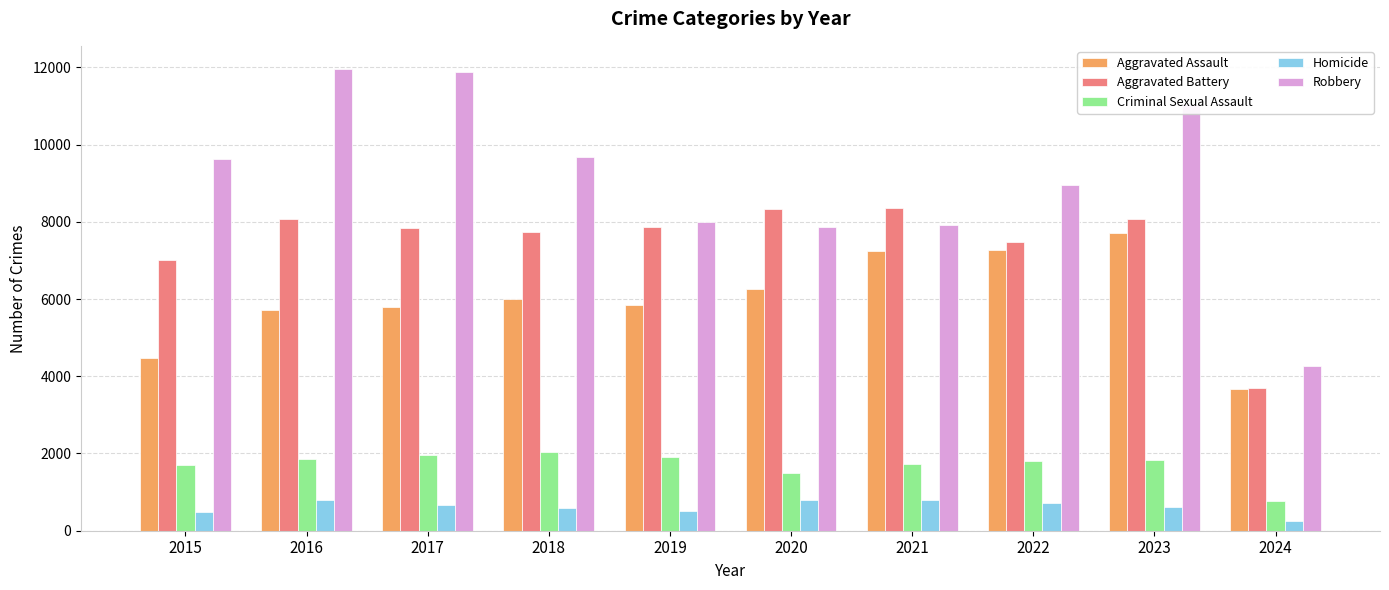

Which series has the largest range (max minus min)?

Robbery